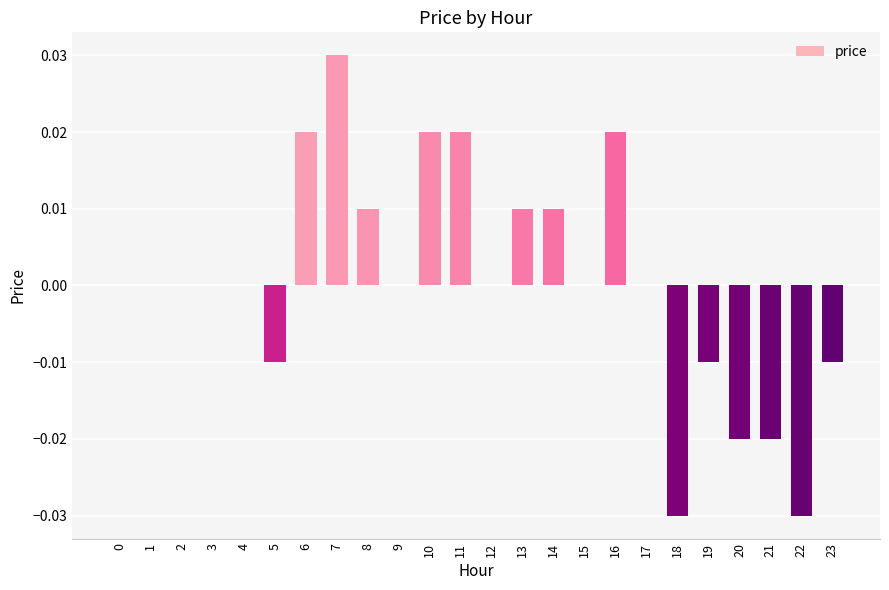

Which has a higher value, 21 or 14?

14